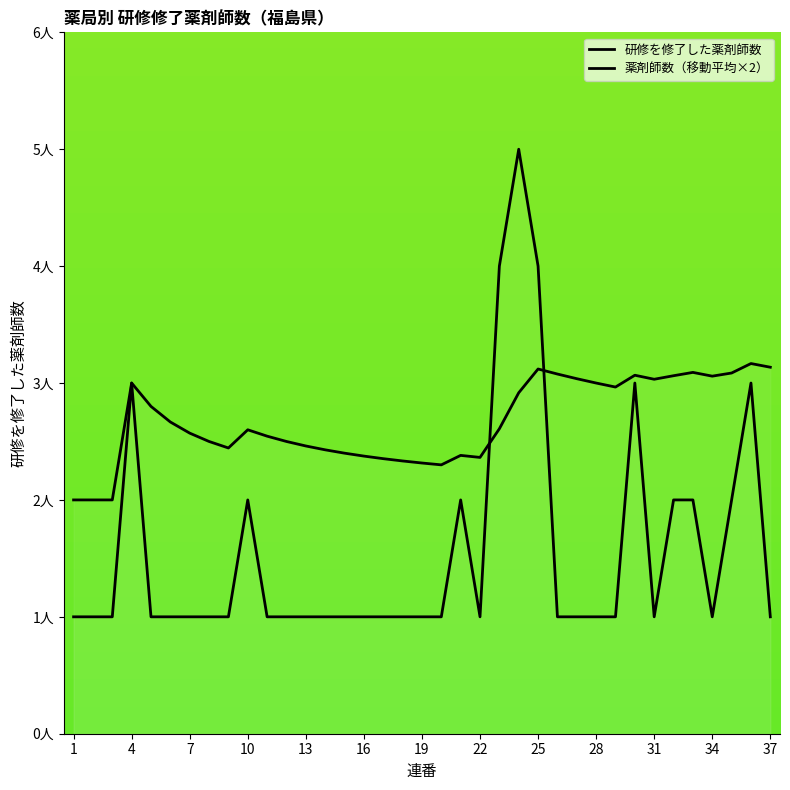

Does the chart display data point markers on the line(s)?

No